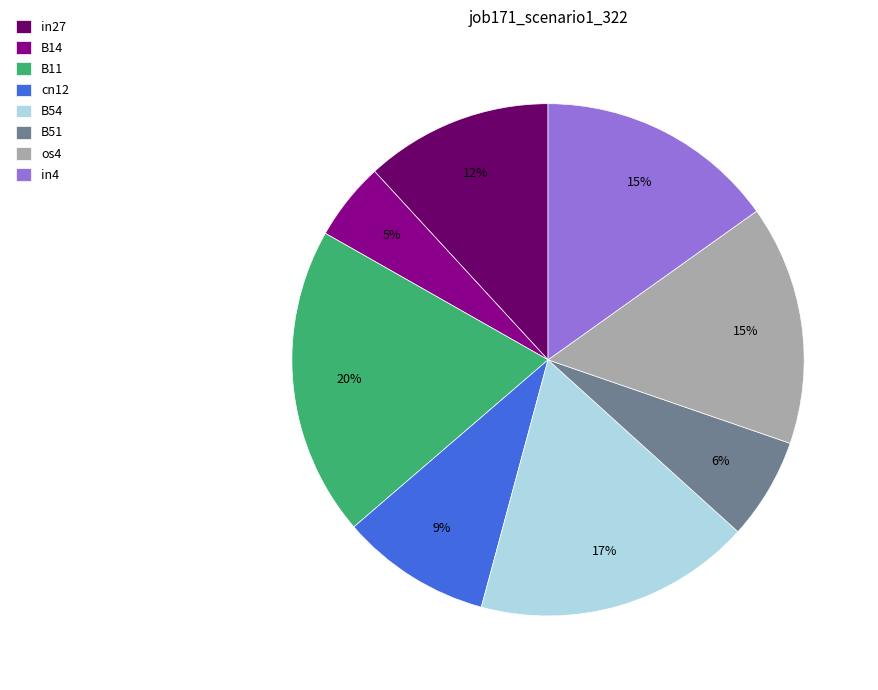

Count the number of slices in the pie.

8